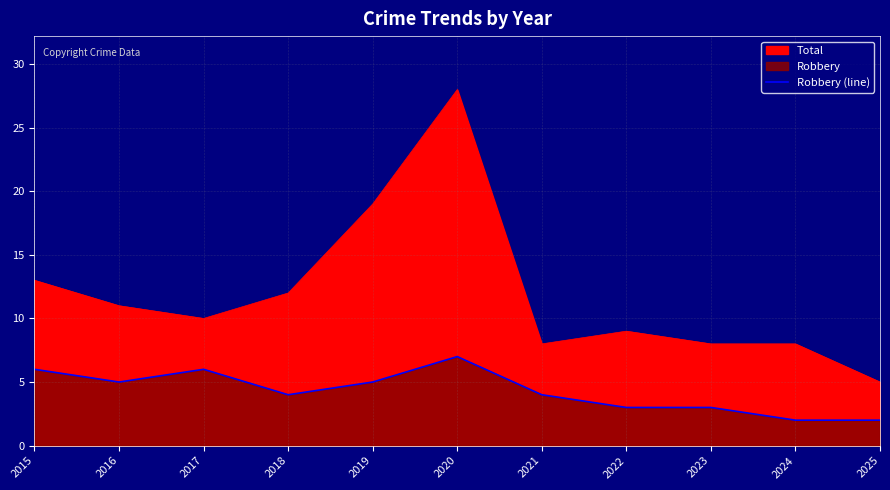

How many interior local peaks (higher than both neighbors) does the data have?

2